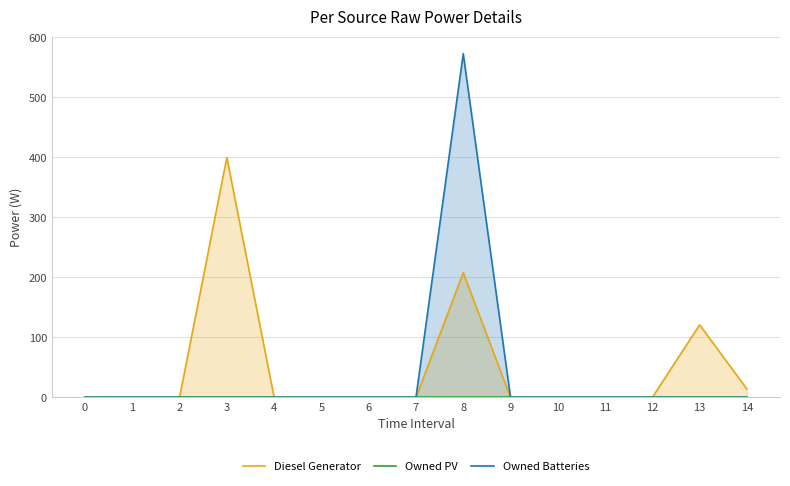

Count the number of categories in the chart.

15